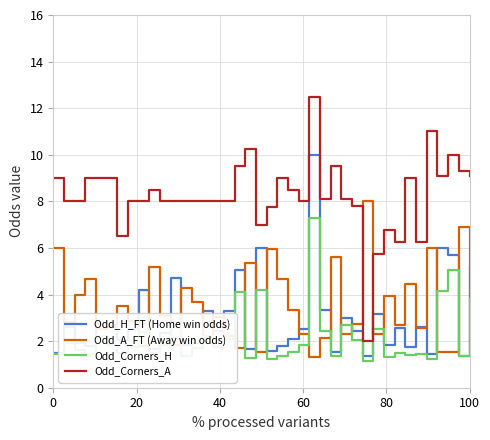

True or false: Odd_Corners_A and Odd_Corners_H cross at least once.

False